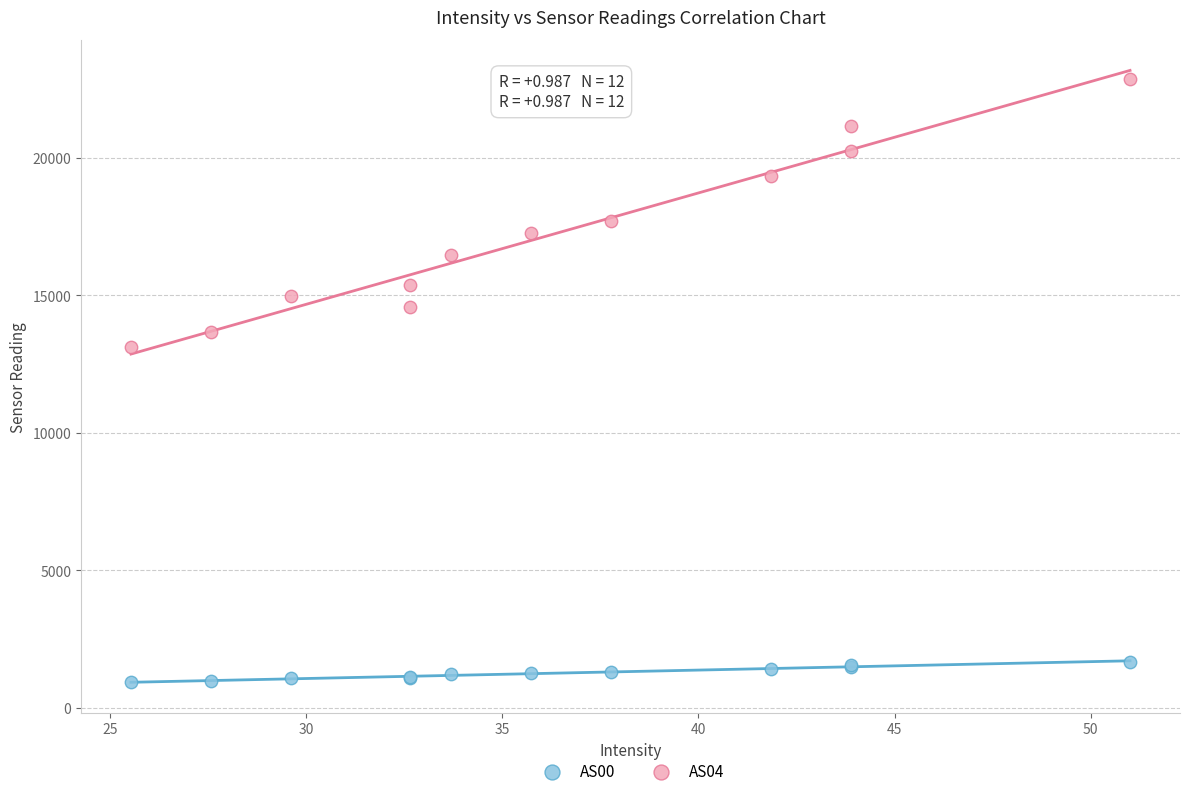

Which series has the largest Y range (max minus min)?

AS04